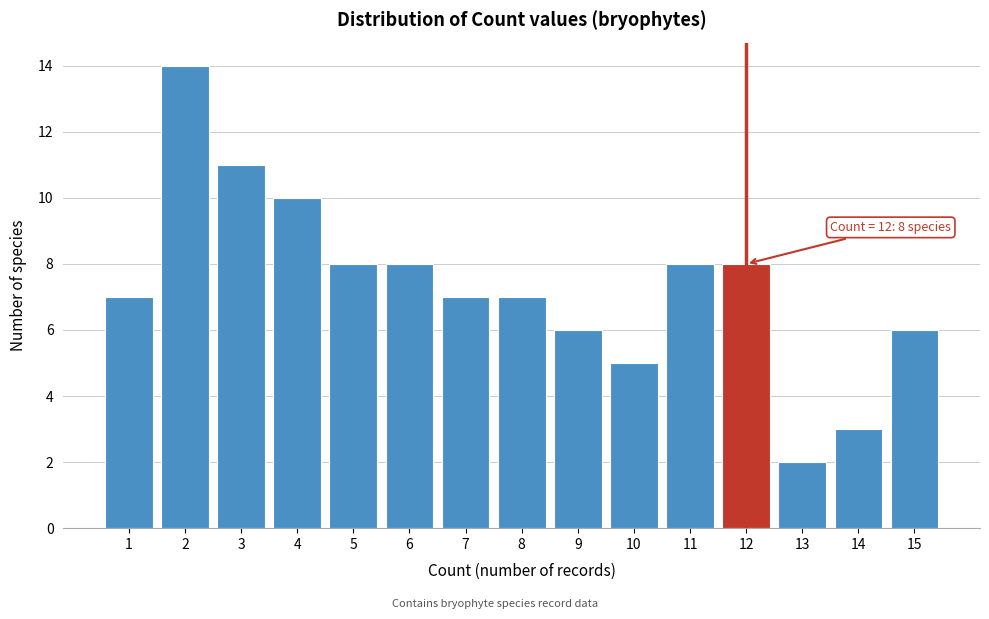

Reading left to right, extract all data points from this chart.

1=7	2=14	3=11	4=10	5=8	6=8	7=7	8=7	9=6	10=5	11=8	12=8	13=2	14=3	15=6